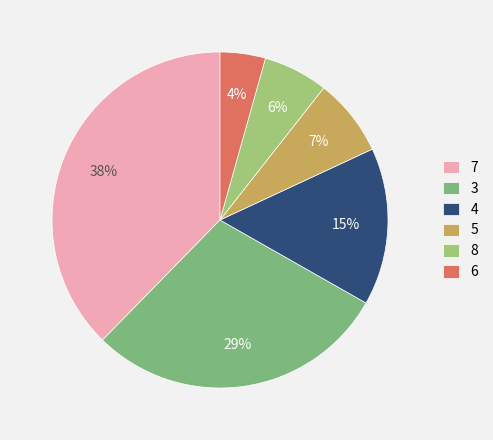

What percentage is the 7 slice, to the nearest percent?

38%